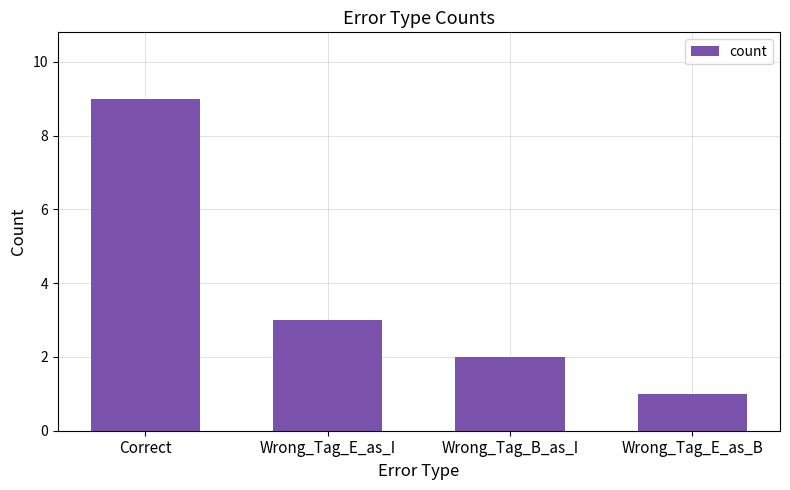

Rank the categories by value from highest to lowest.

Correct, Wrong_Tag_E_as_I, Wrong_Tag_B_as_I, Wrong_Tag_E_as_B